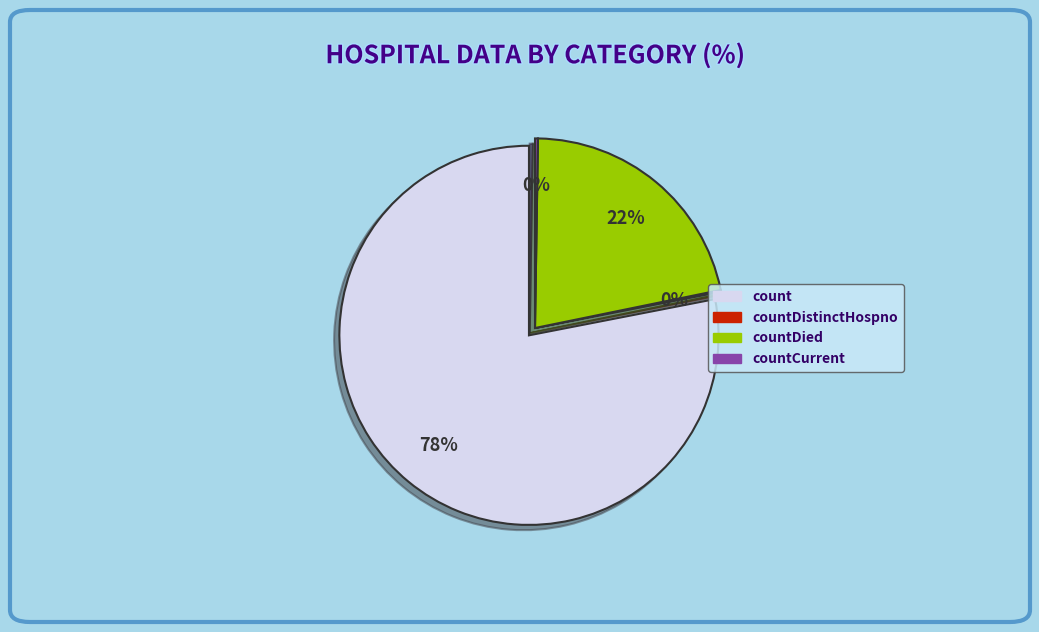

To the nearest percent, what is the difference between the countDied and count slice percentages?

57%